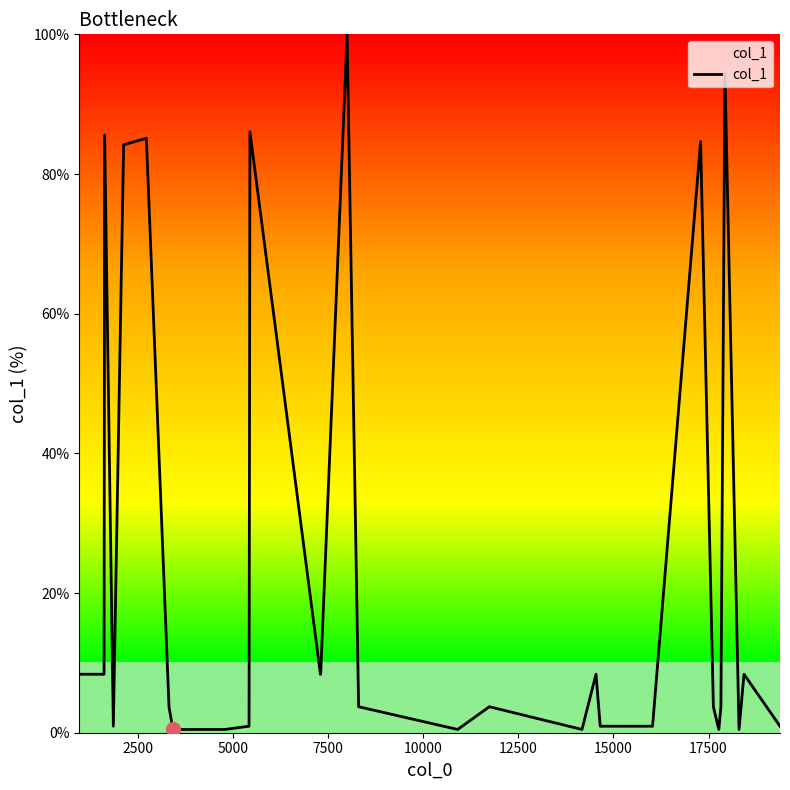

What is the greatest value displayed?

100.0